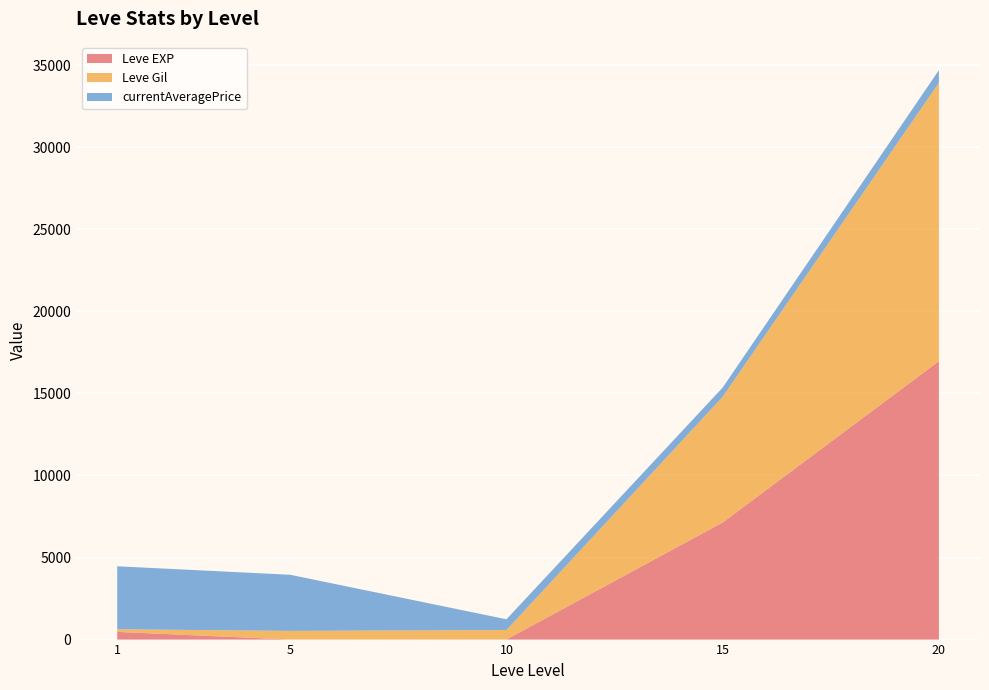

What is the highest value of the Leve EXP series?

16961.7